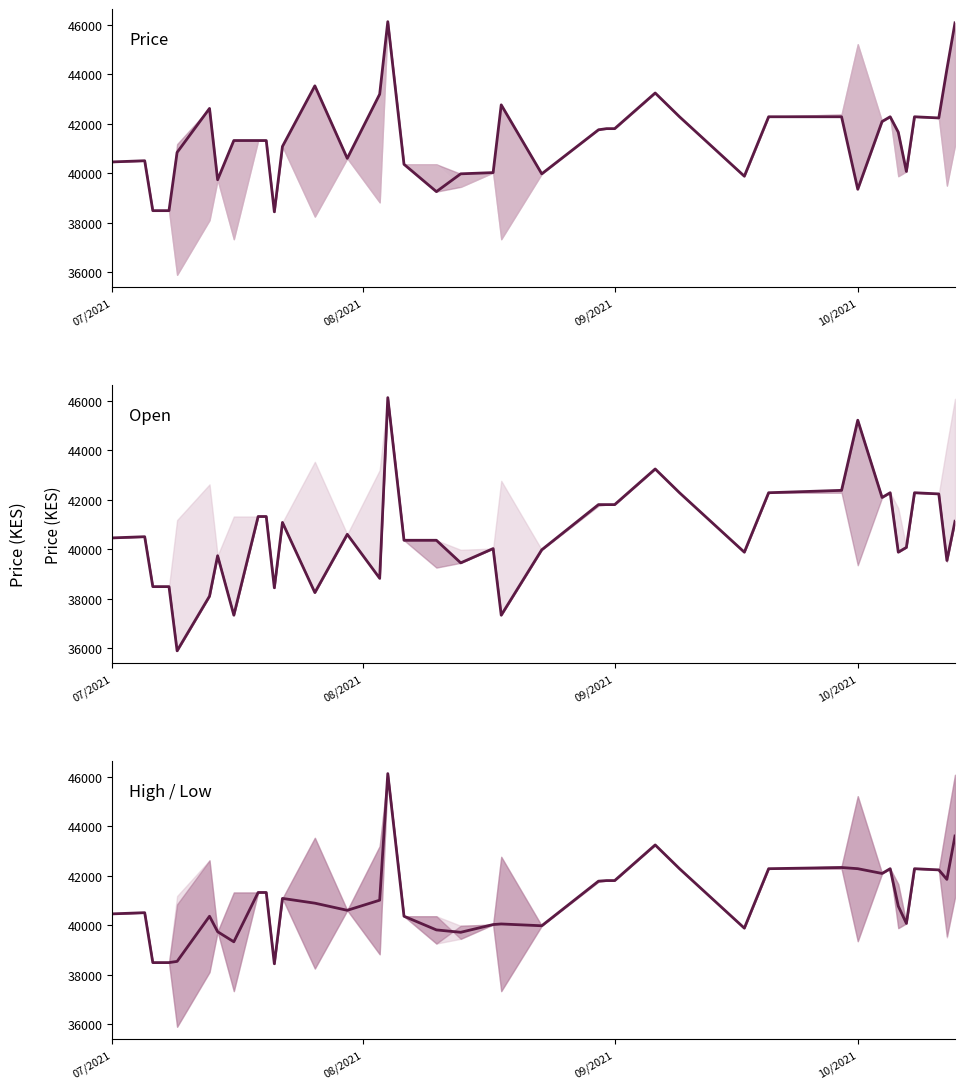

Count the number of categories in the chart.

40